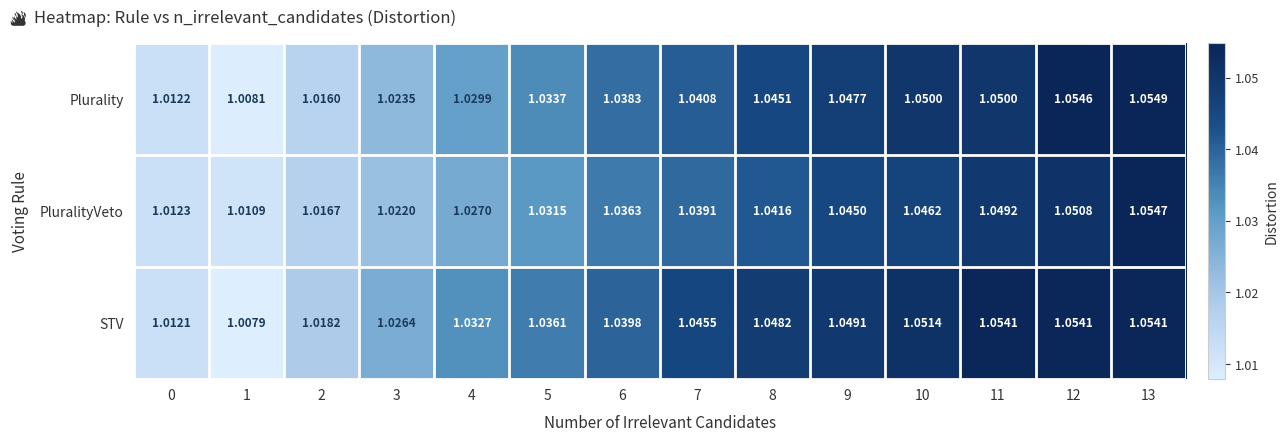

Is the value of STV at 2 greater than the value of PluralityVeto at 13?

No